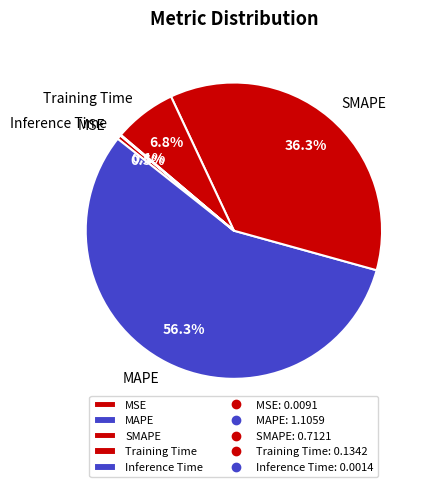

Which category has the biggest portion of the pie?

MAPE